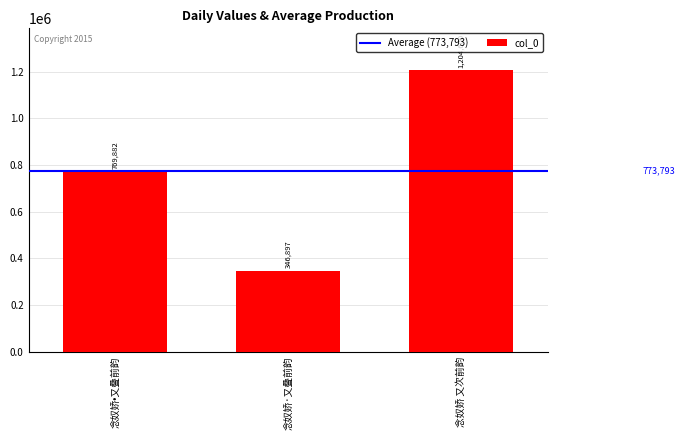

Count the number of categories in the chart.

3